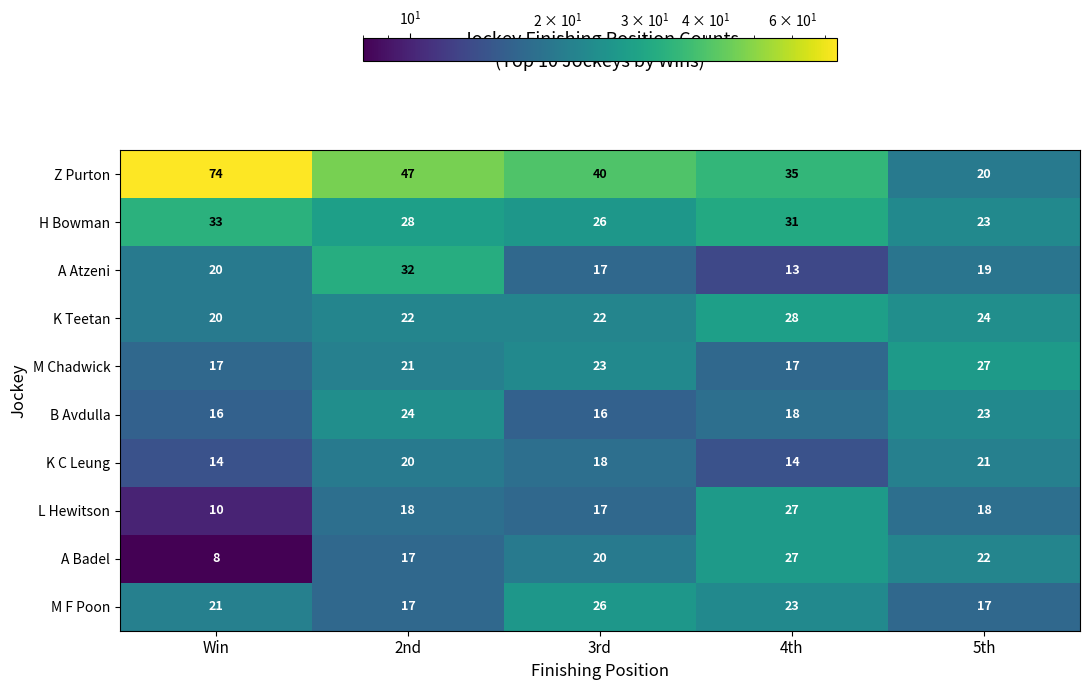

At which category is the sum across all series the highest?

2nd